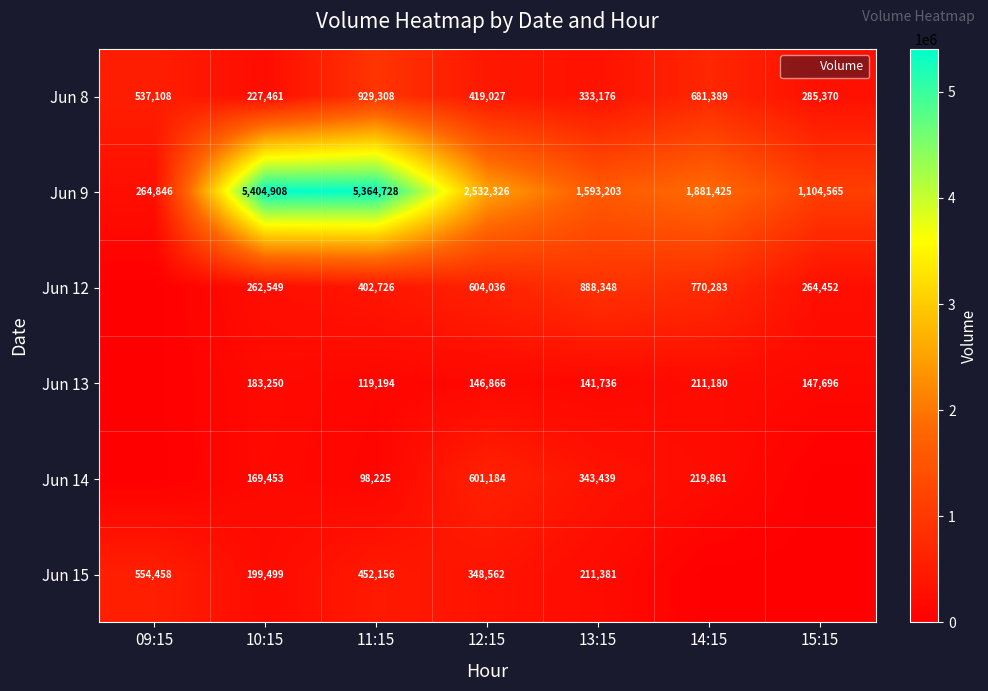

What is the difference between the highest and lowest values at 14:15?

1881425